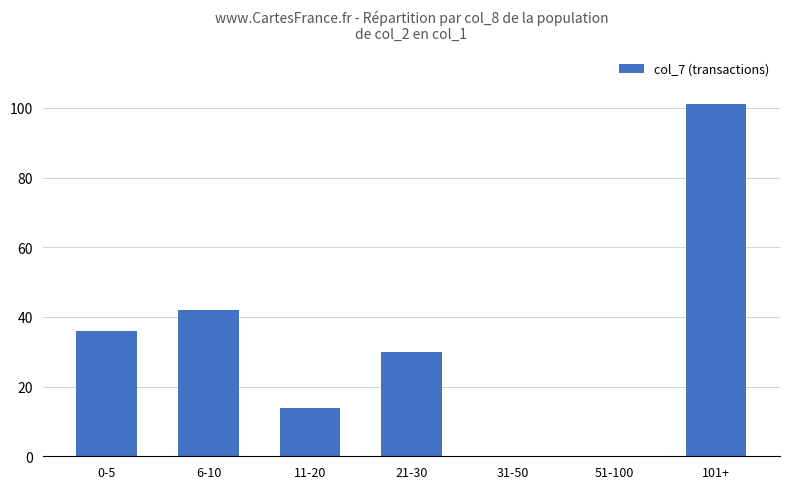

At which label is the value closest to 50?

6-10